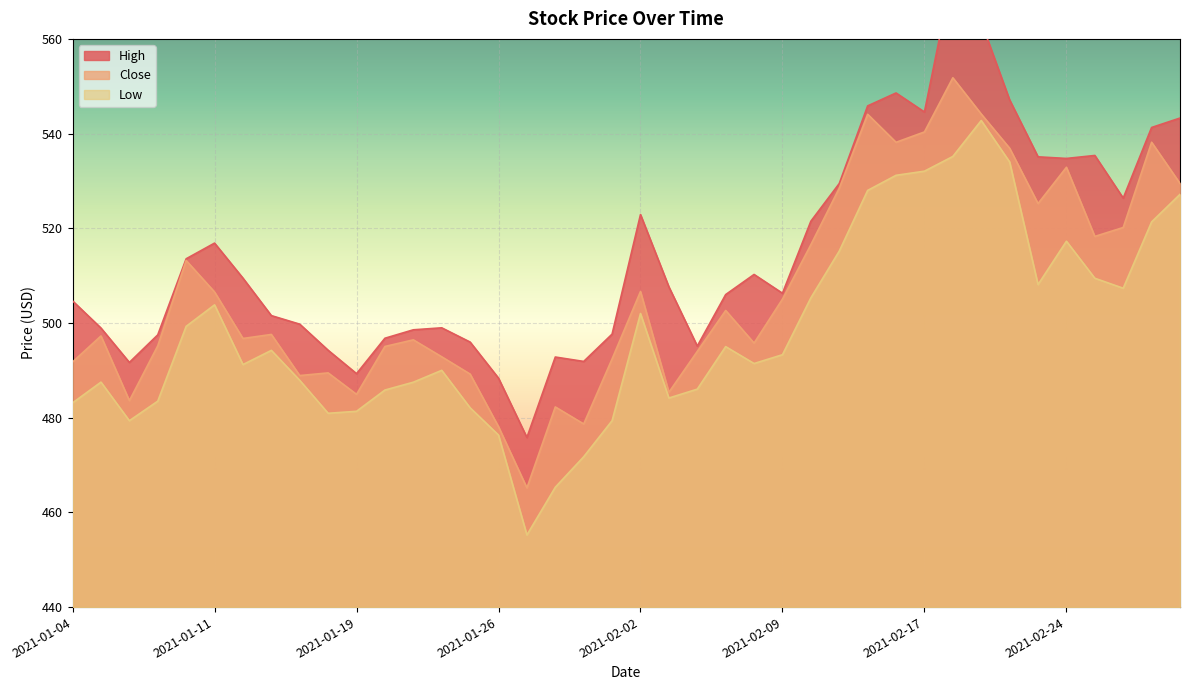

How many data points in Close are less than 497?

19